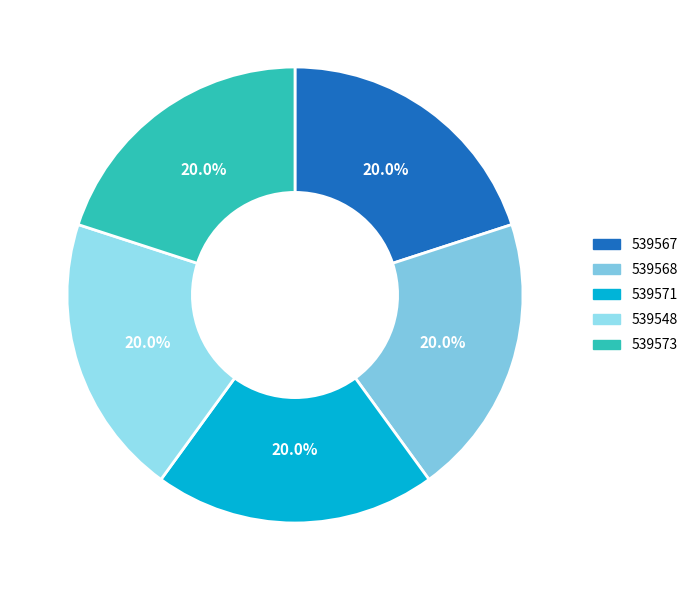

Count the number of slices in the pie.

5